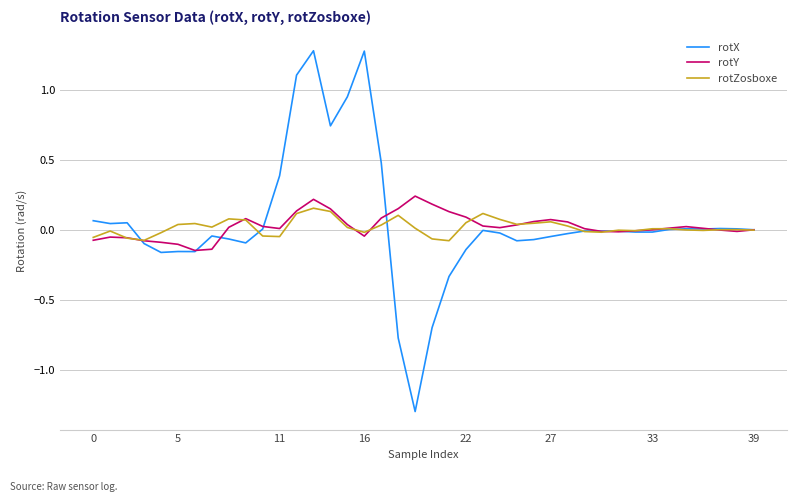

Is this an area chart (filled region under the line)?

No